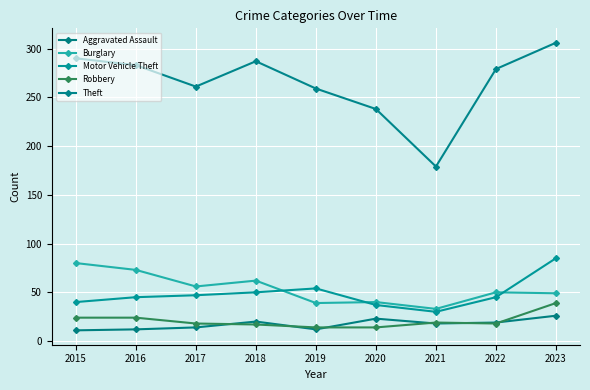

Reading left to right, extract all data points from this chart.

Aggravated Assault: 2015=11	2016=12	2017=14	2018=20	2019=12	2020=23	2021=18	2022=19	2023=26
Burglary: 2015=80	2016=73	2017=56	2018=62	2019=39	2020=40	2021=33	2022=50	2023=49
Motor Vehicle Theft: 2015=40	2016=45	2017=47	2018=50	2019=54	2020=37	2021=30	2022=45	2023=85
Robbery: 2015=24	2016=24	2017=18	2018=17	2019=14	2020=14	2021=19	2022=18	2023=39
Theft: 2015=290	2016=283	2017=261	2018=287	2019=259	2020=238	2021=179	2022=279	2023=306